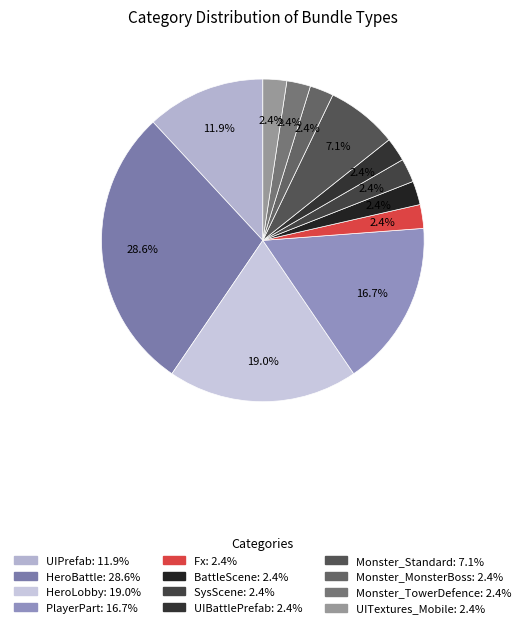

What is the total percentage of UIPrefab and Fx?

14.3%